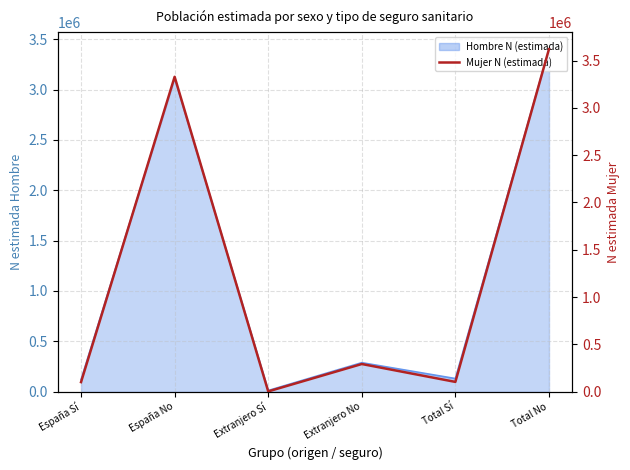

Rank the categories by value from highest to lowest.

Total No, España No, Extranjero No, Total Sí, España Sí, Extranjero Sí